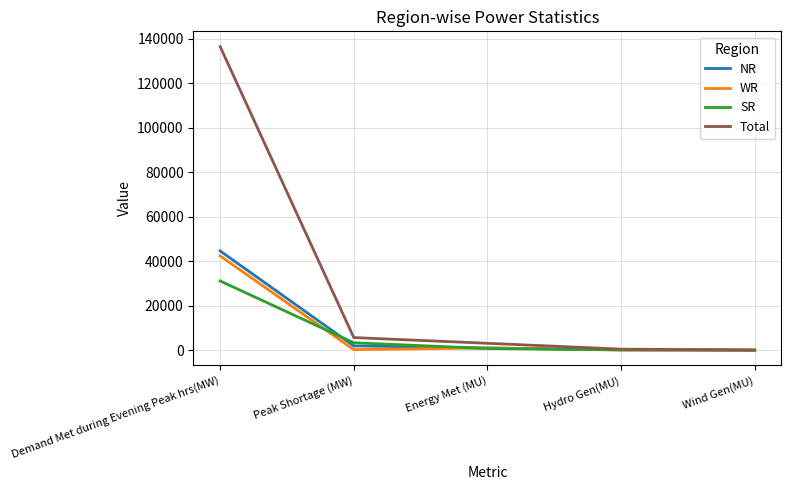

Count the number of categories in the chart.

5